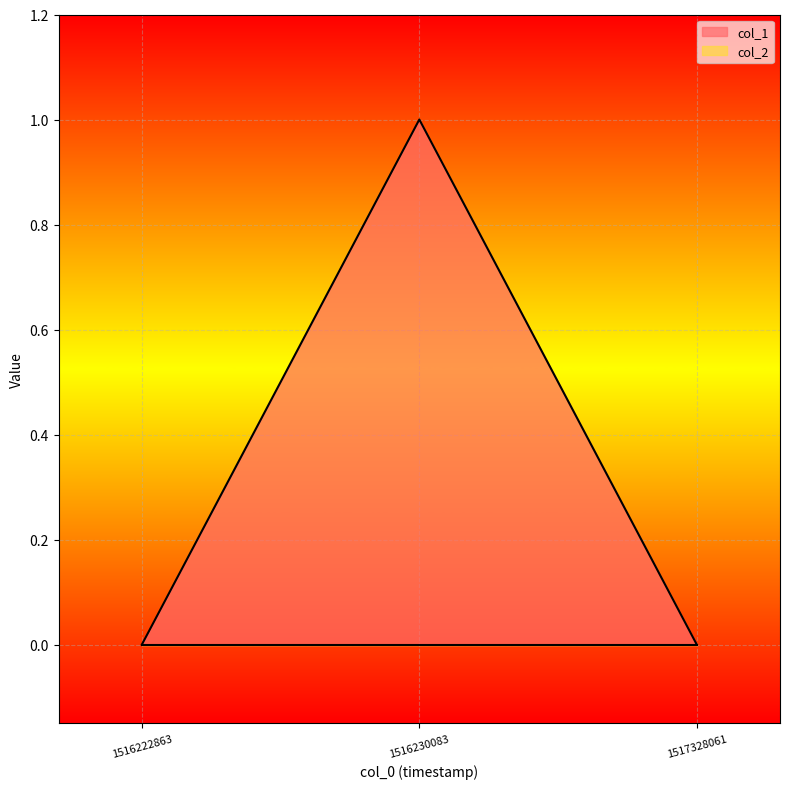

List the labels in order of value, largest first.

1516230083, 1516222863, 1517328061